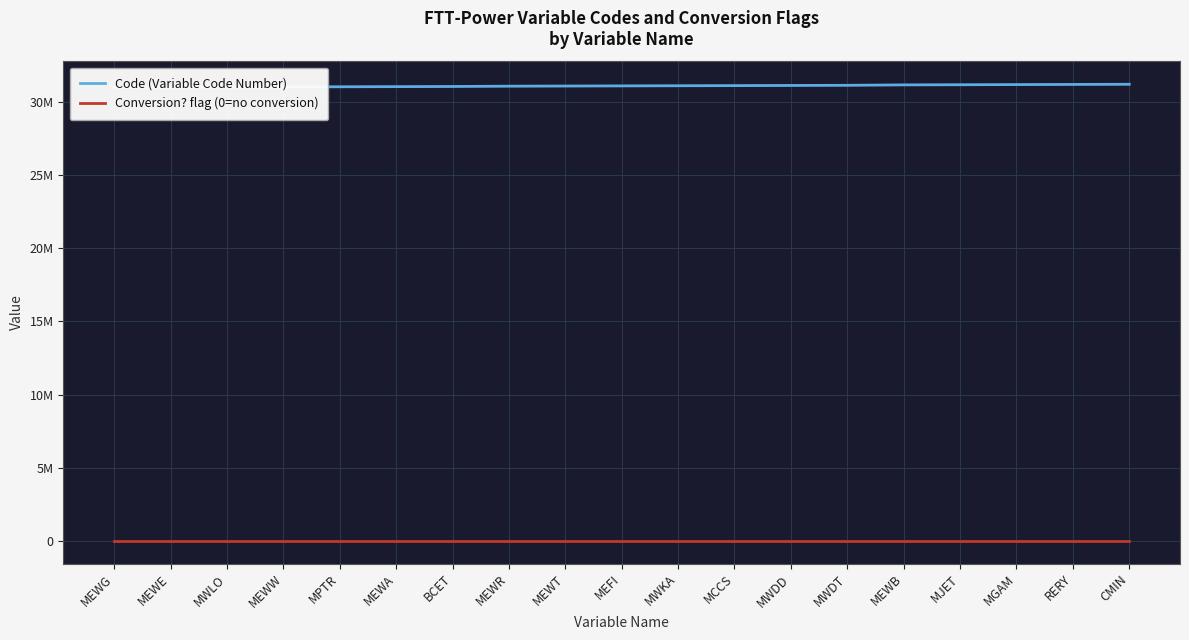

At which category is the sum across all series the highest?

CMIN